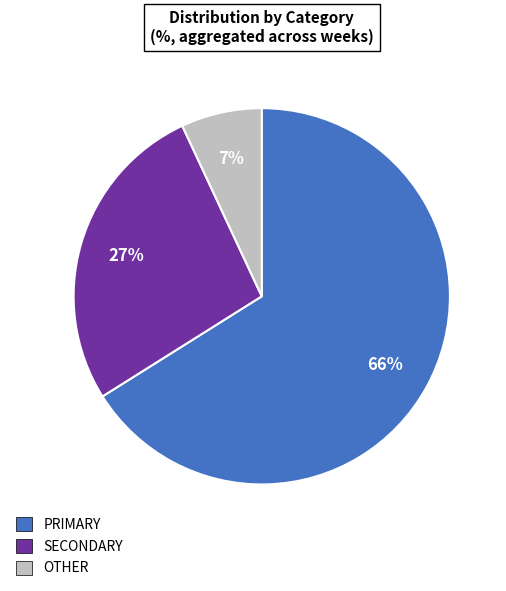

Which category has the smallest portion of the pie?

OTHER